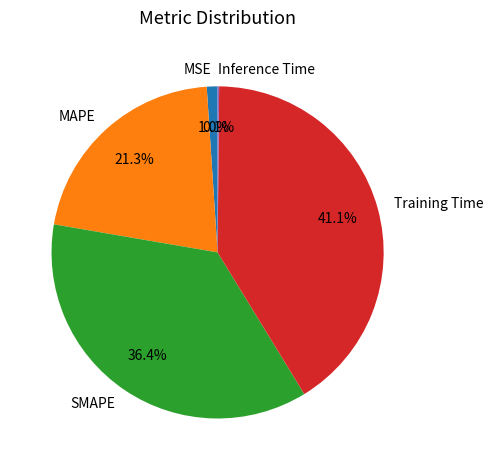

Which category has the biggest portion of the pie?

Training Time